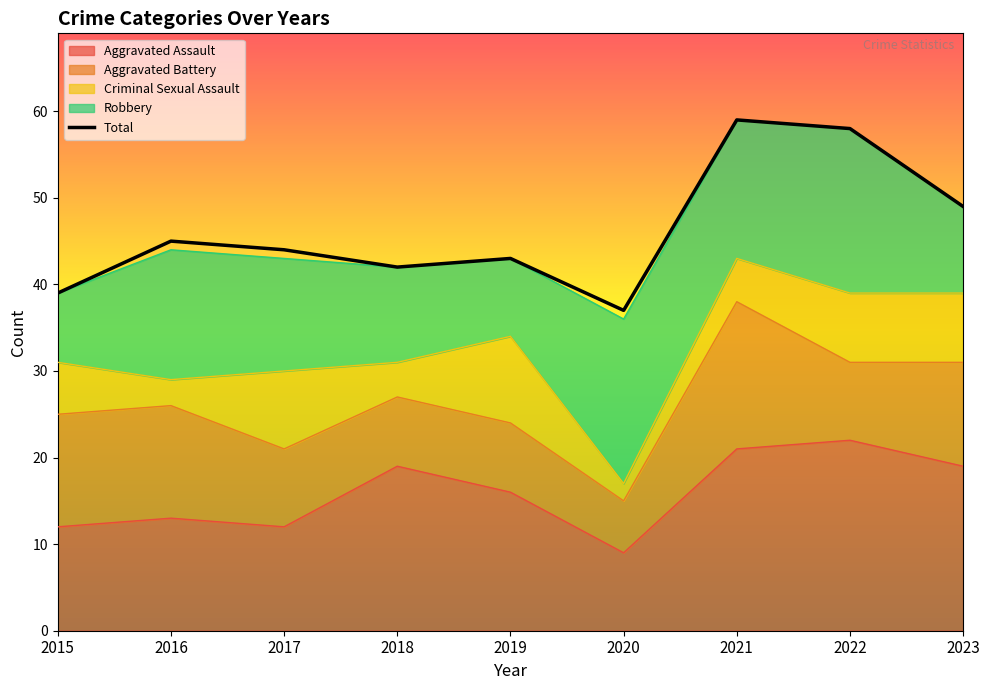

What is the difference between the highest and lowest values at 2018?

38